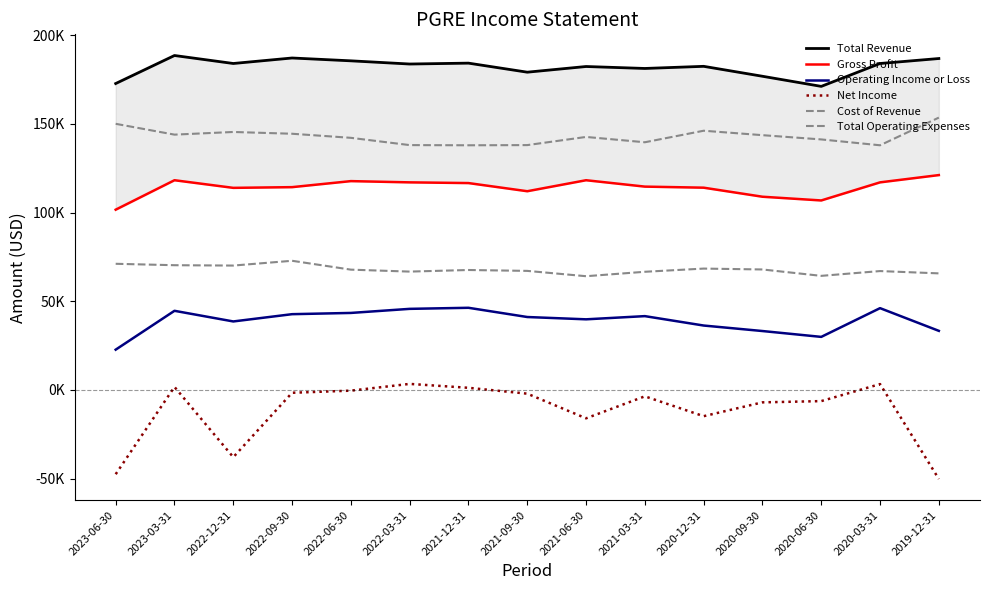

Which series has the largest range (max minus min)?

Net Income